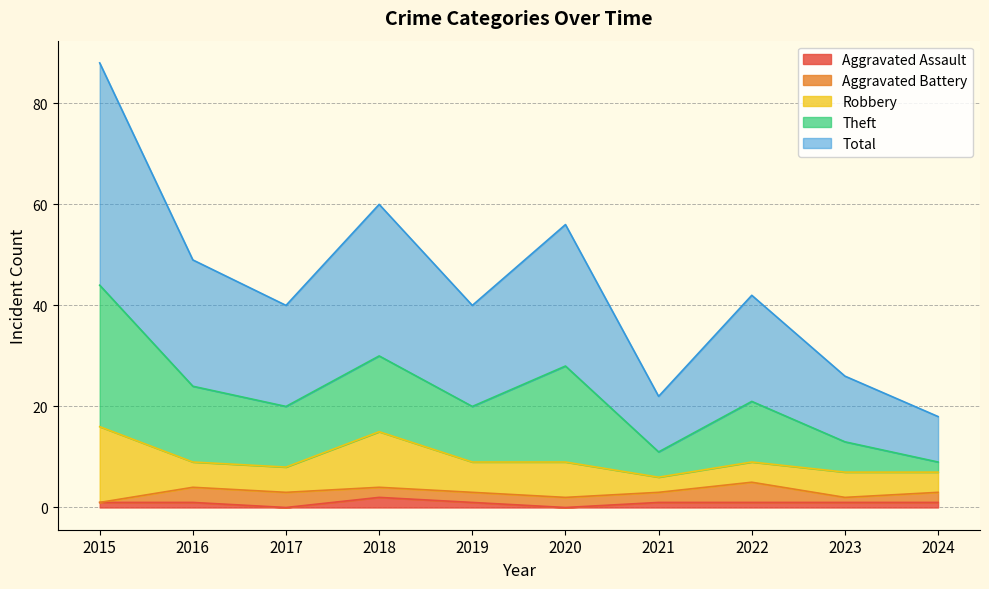

What is the maximum value for Aggravated Assault?

2